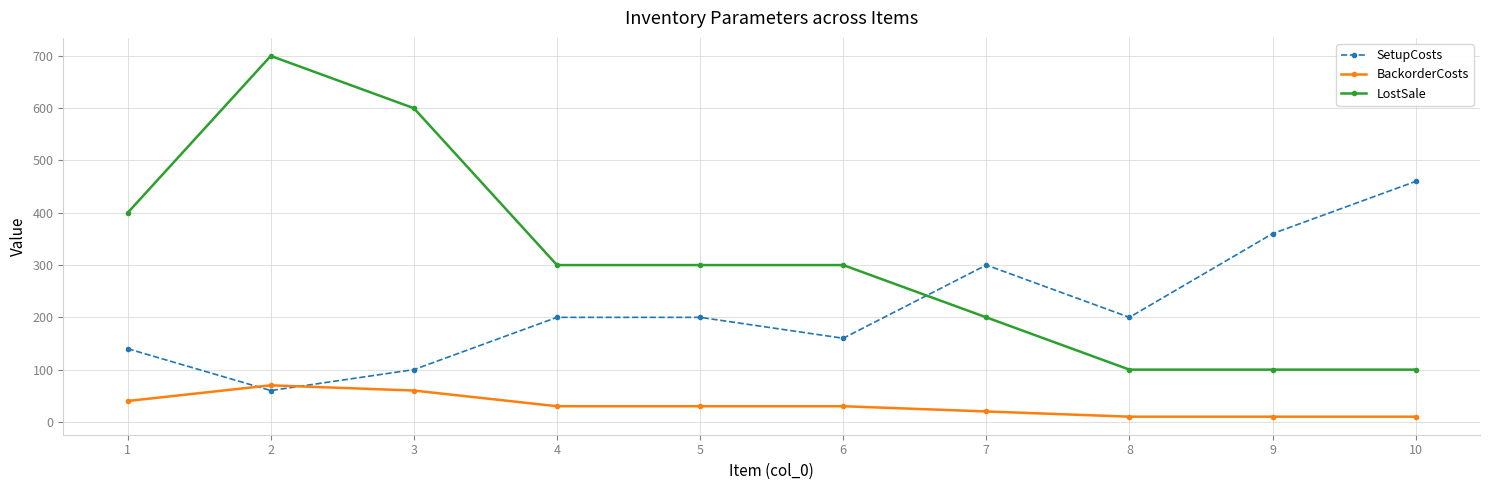

At which category is the sum across all series the highest?

2